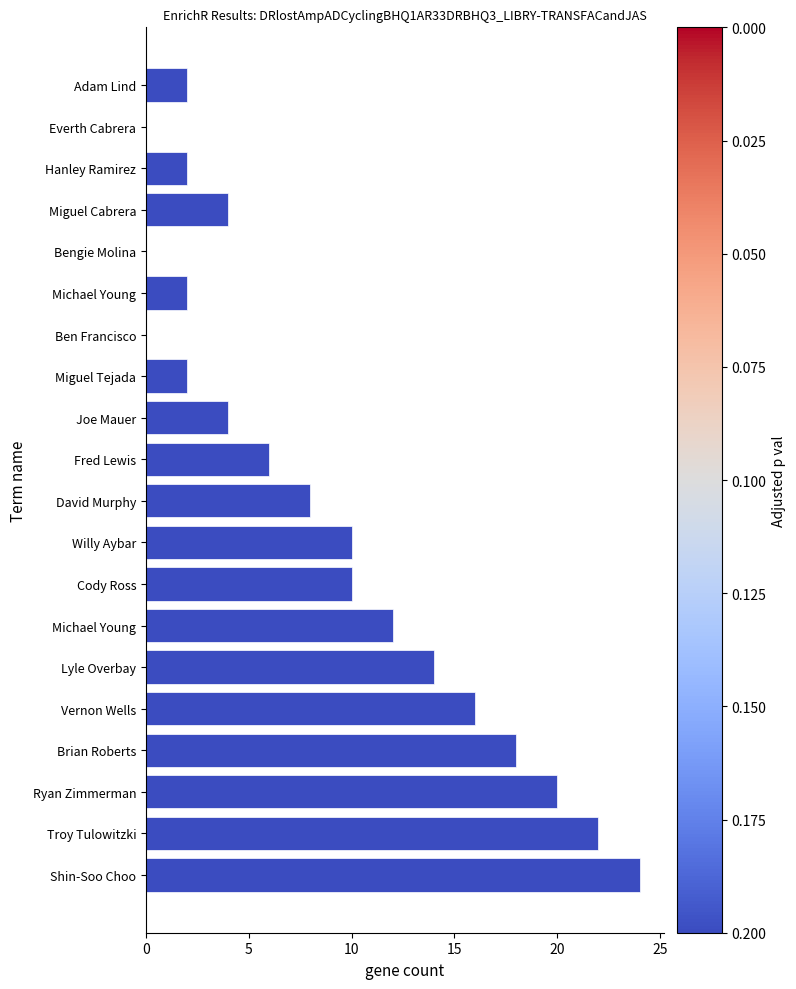

What is the difference between the maximum and minimum values?

24